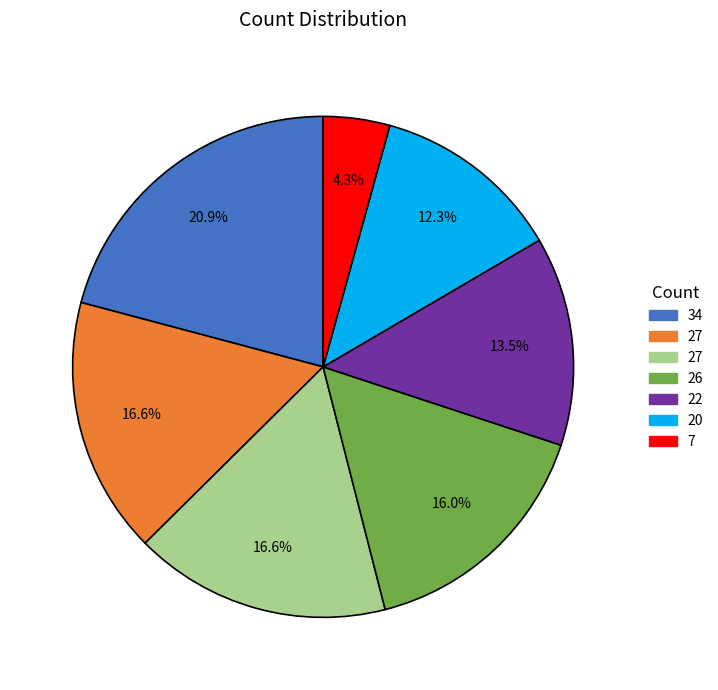

Is there any slice that represents more than half of the pie?

No